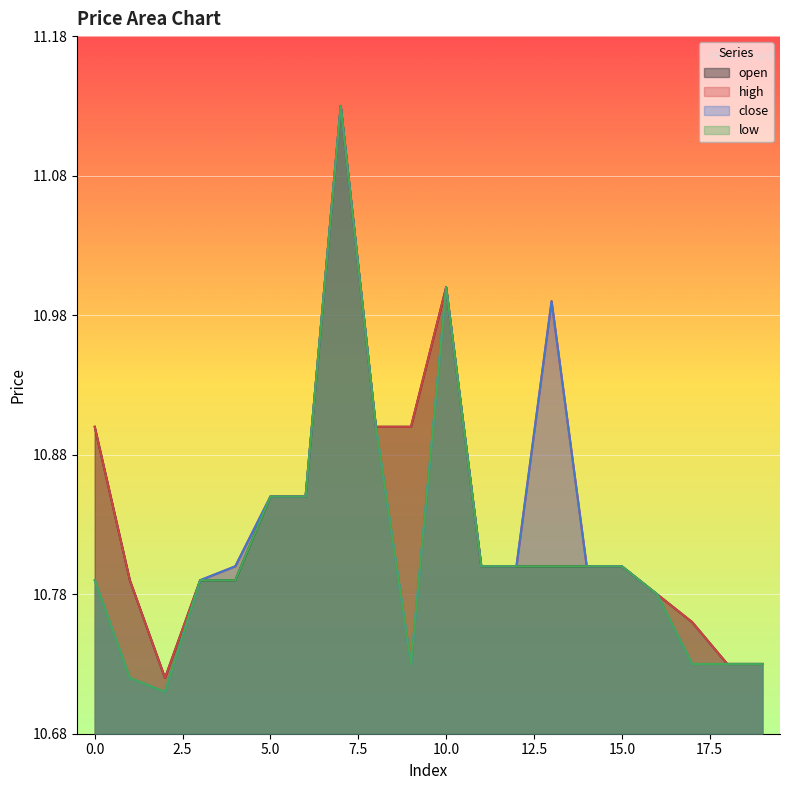

The value of high at 1 is 14.7. True or false?

False